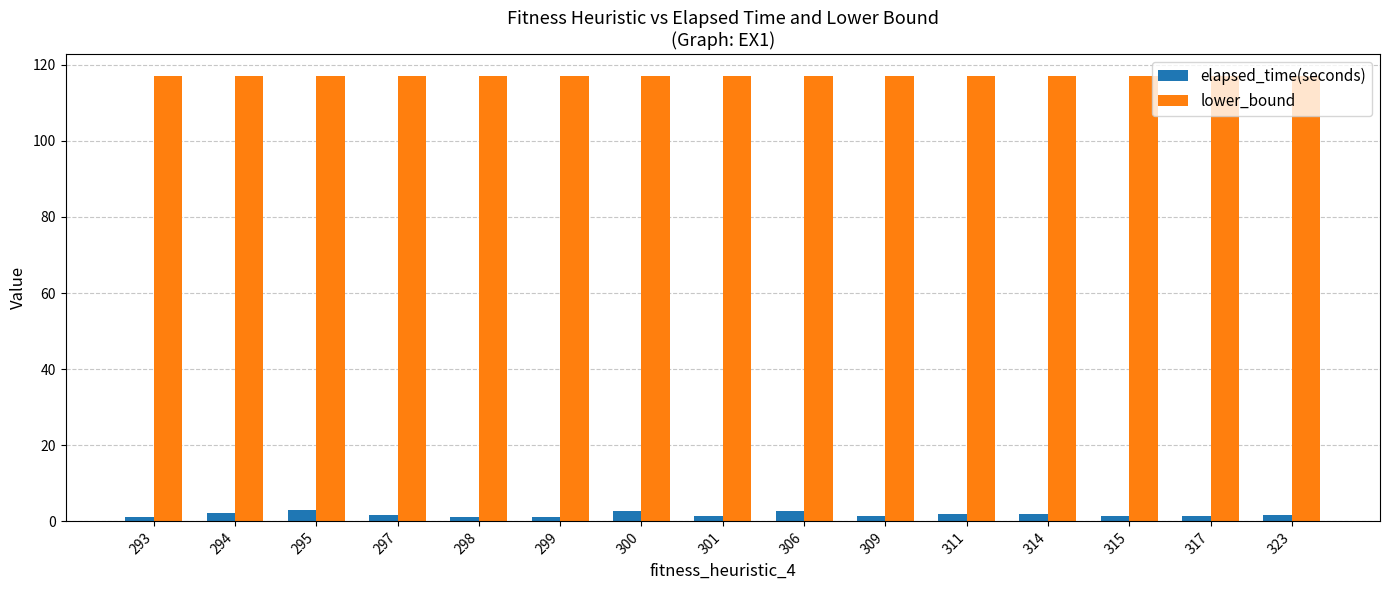

Which series has the largest range (max minus min)?

elapsed_time(seconds)